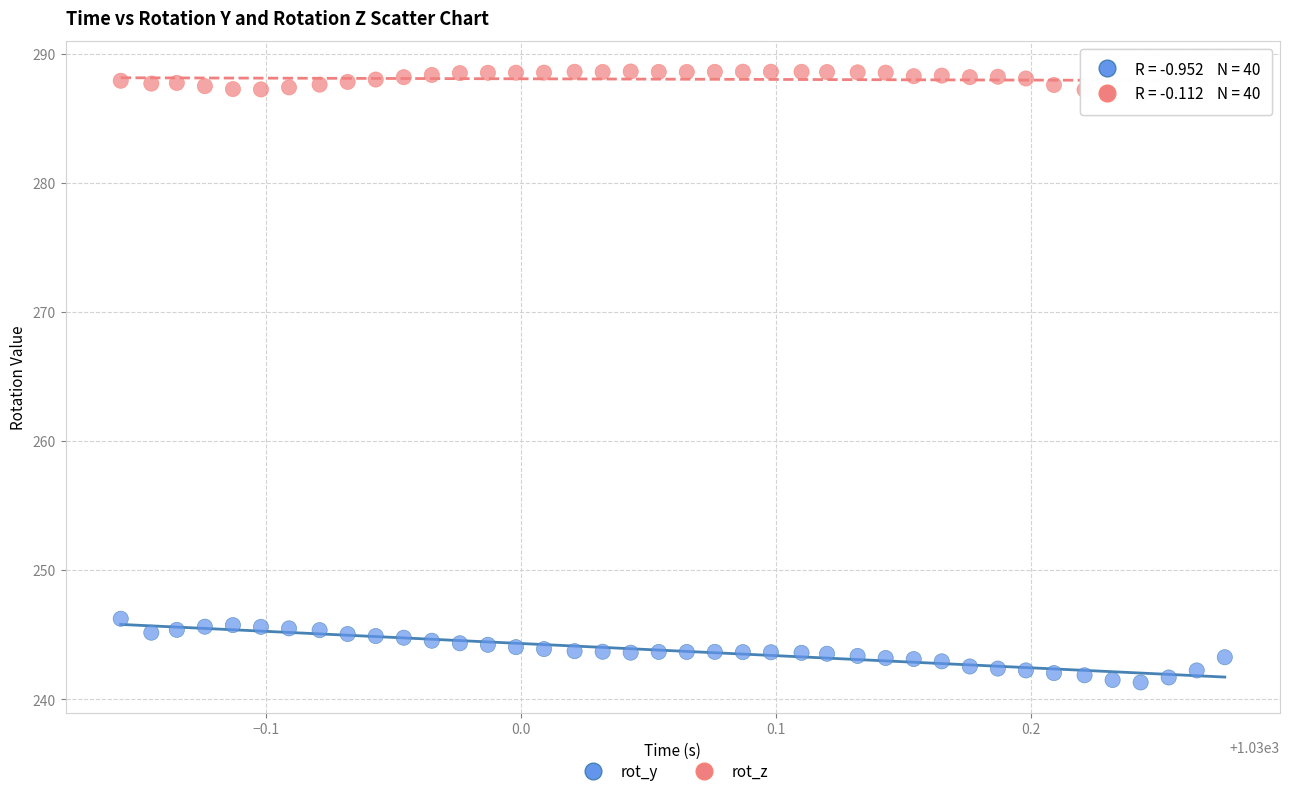

Across all data points, what is the range of Y values (max minus min)?

47.3